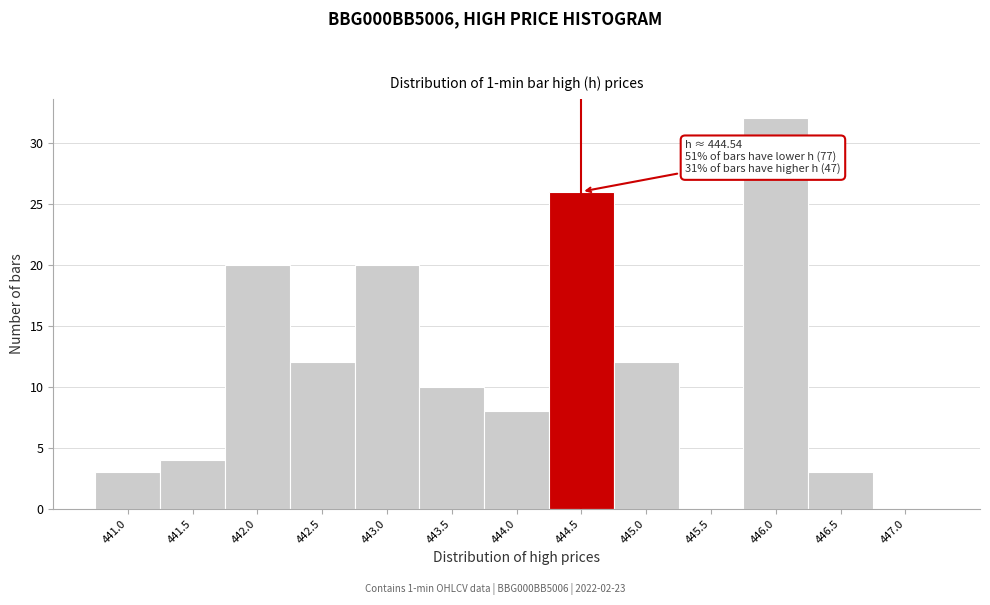

Reading right to left, what are all the values shown in this chart?

447.0=0	446.5=3	446.0=32	445.5=0	445.0=12	444.5=26	444.0=8	443.5=10	443.0=20	442.5=12	442.0=20	441.5=4	441.0=3